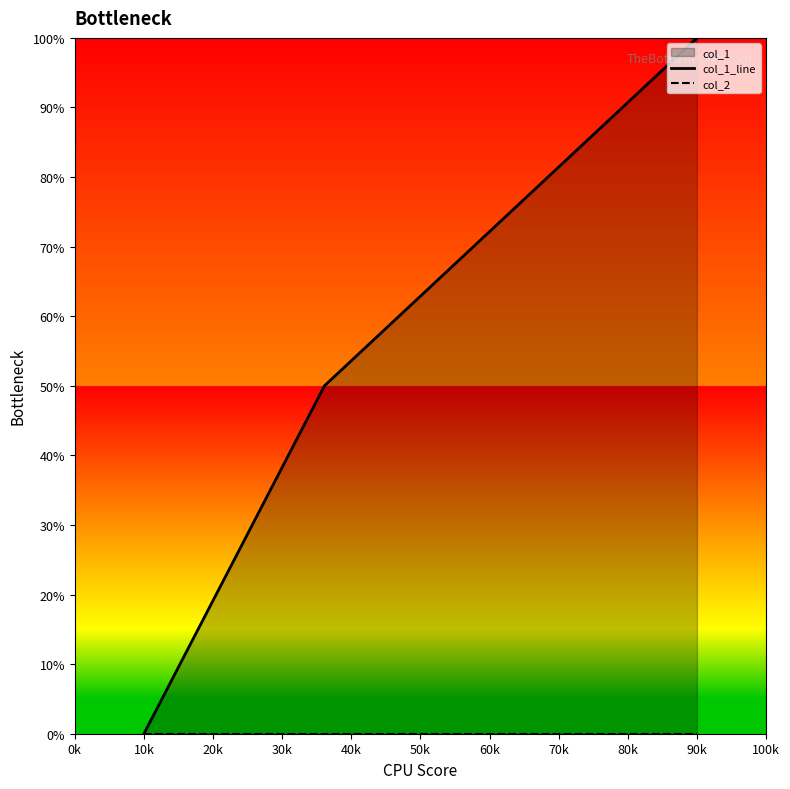

Which series has the largest total across all categories?

col_1_line